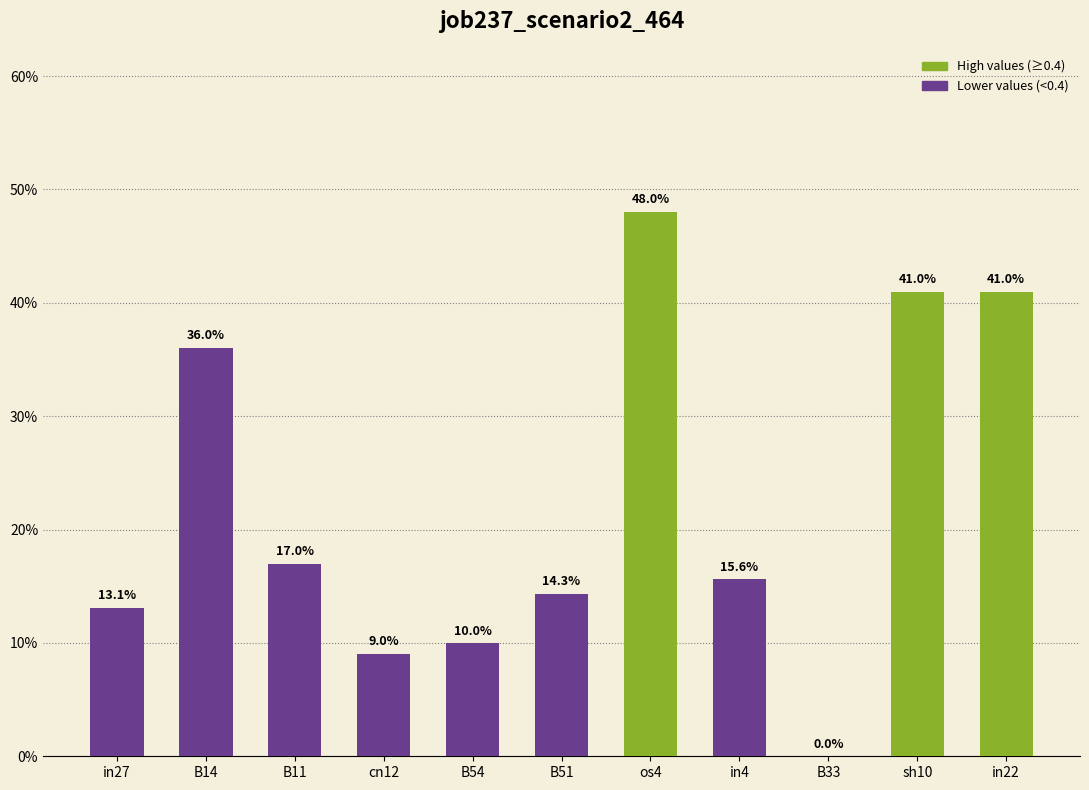

The chart shows a value of 0.1 at in27. True or false?

False